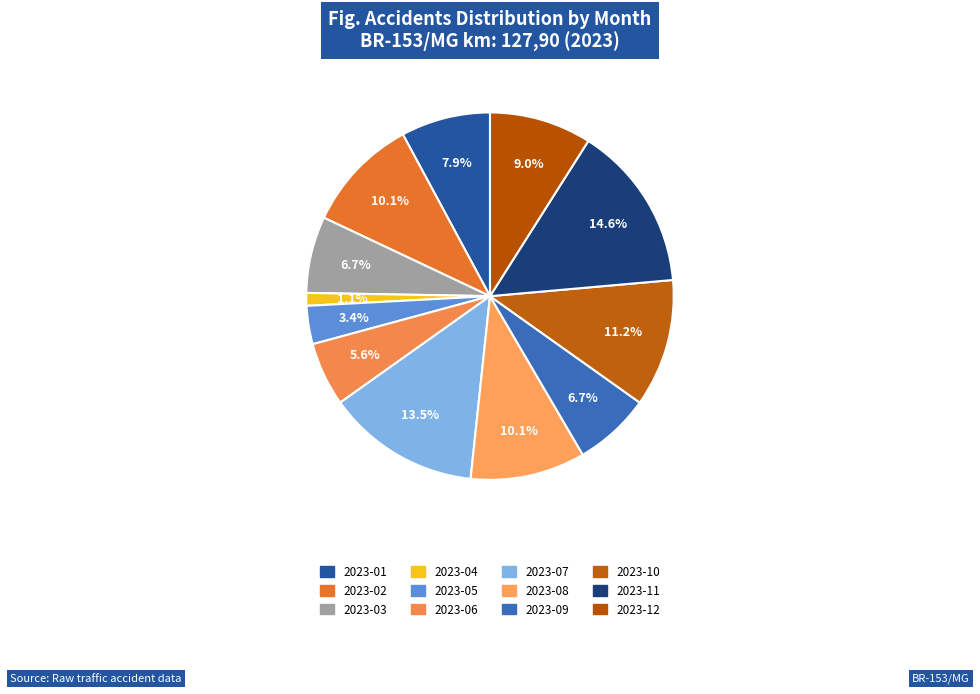

The 2023-08 slice represents 10% of the pie. True or false?

True